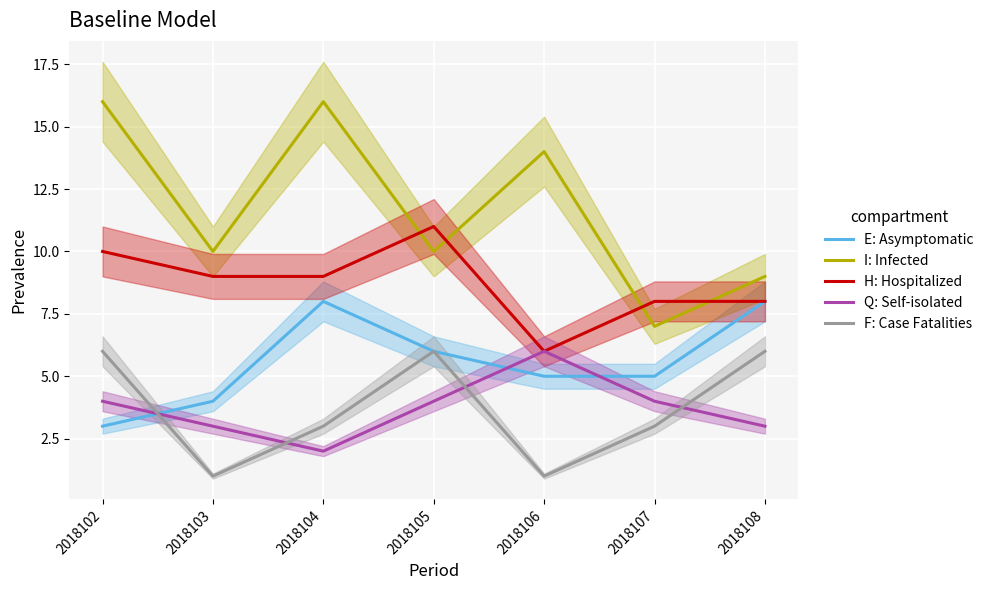

Does the chart display data point markers on the line(s)?

No